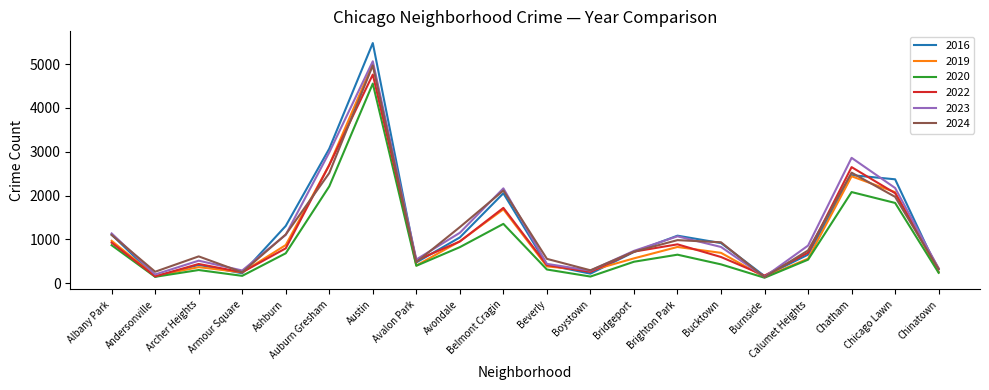

What is the minimum value shown in the chart?

126